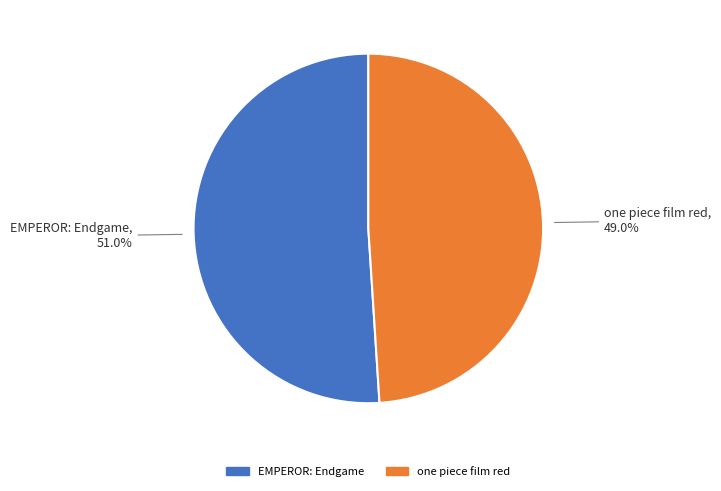

Which has a higher value, EMPEROR: Endgame or one piece film red?

EMPEROR: Endgame